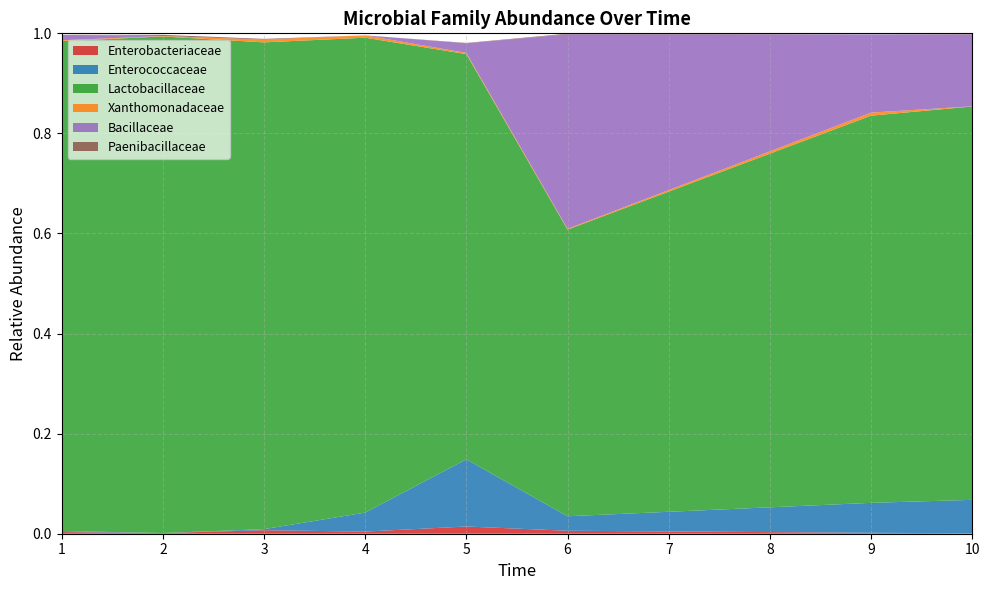

Reading left to right, what are all the values shown in this chart?

Enterobacteriaceae: 1=0.0	2=0.0	3=0.0	4=0.0	5=0.0	6=0.0	9=0.0	10=0.0
Enterococcaceae: 1=0.0	2=0.0	3=0.0	4=0.0	5=0.1	6=0.0	9=0.1	10=0.1
Lactobacillaceae: 1=1.0	2=1.0	3=1.0	4=0.9	5=0.8	6=0.6	9=0.8	10=0.8
Xanthomonadaceae: 1=0.0	2=0.0	3=0.0	4=0.0	5=0.0	6=0.0	9=0.0	10=0.0
Bacillaceae: 1=0.0	2=0.0	3=0.0	4=0.0	5=0.0	6=0.4	9=0.2	10=0.1
Paenibacillaceae: 1=0.0	2=0.0	3=0.0	4=0.0	5=0.0	6=0.0	9=0.0	10=0.0